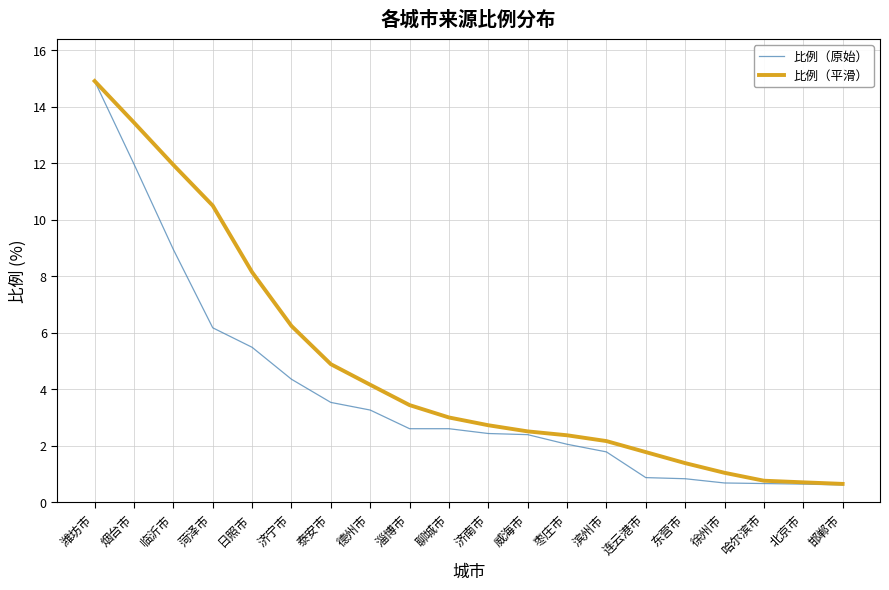

Rank the series by their average value, from lowest to highest.

比例（原始）, 比例（平滑）